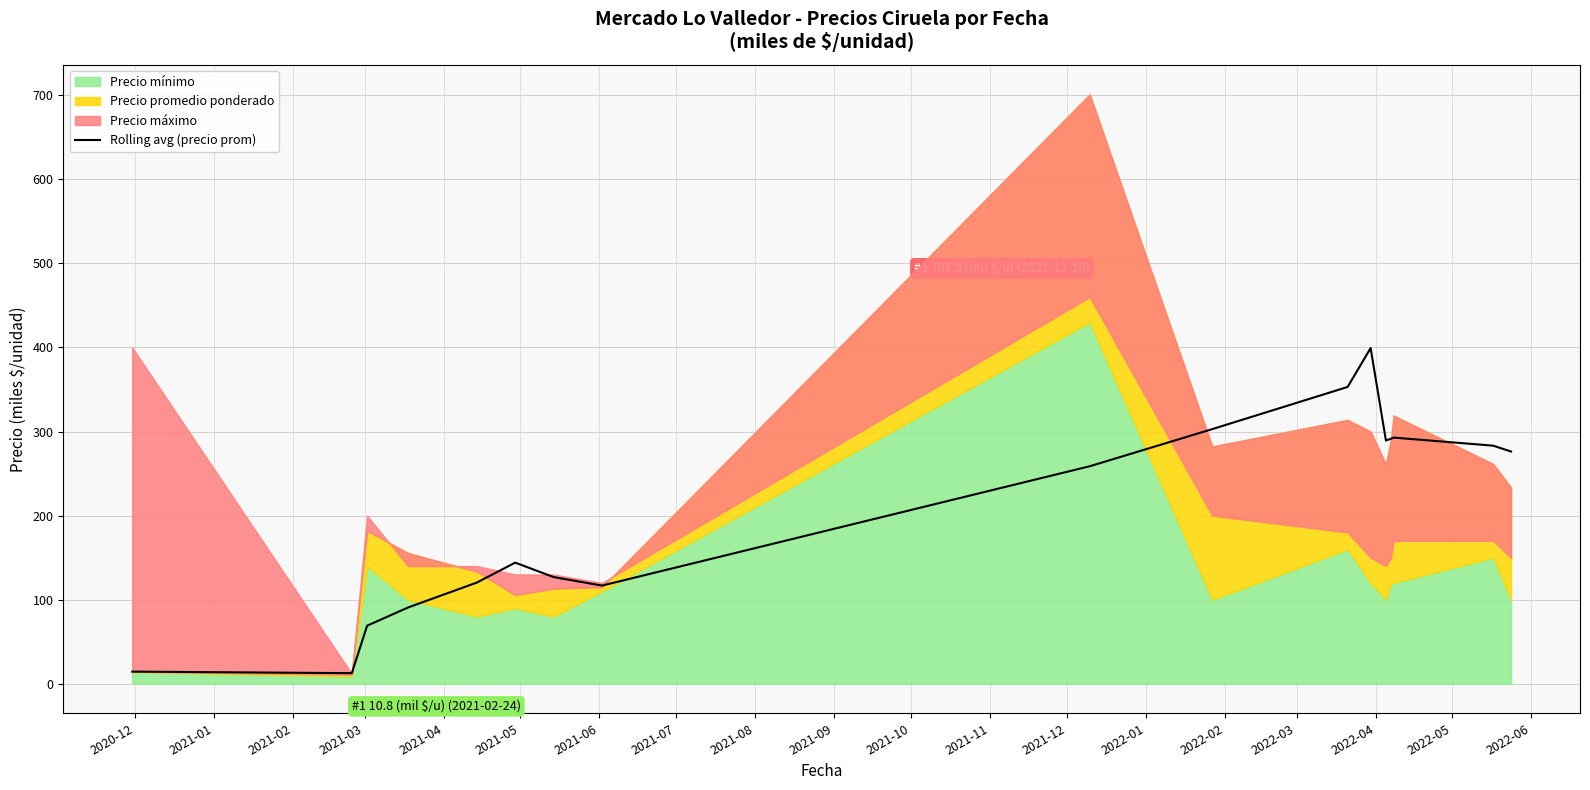

Reading left to right, extract all data points from this chart.

14.5	12.7	69.1	90.7	120.4	144.1	126.9	116.8	258.7	302.9	353.0	399.3	289.3	291.5	292.8	283.2	276.2